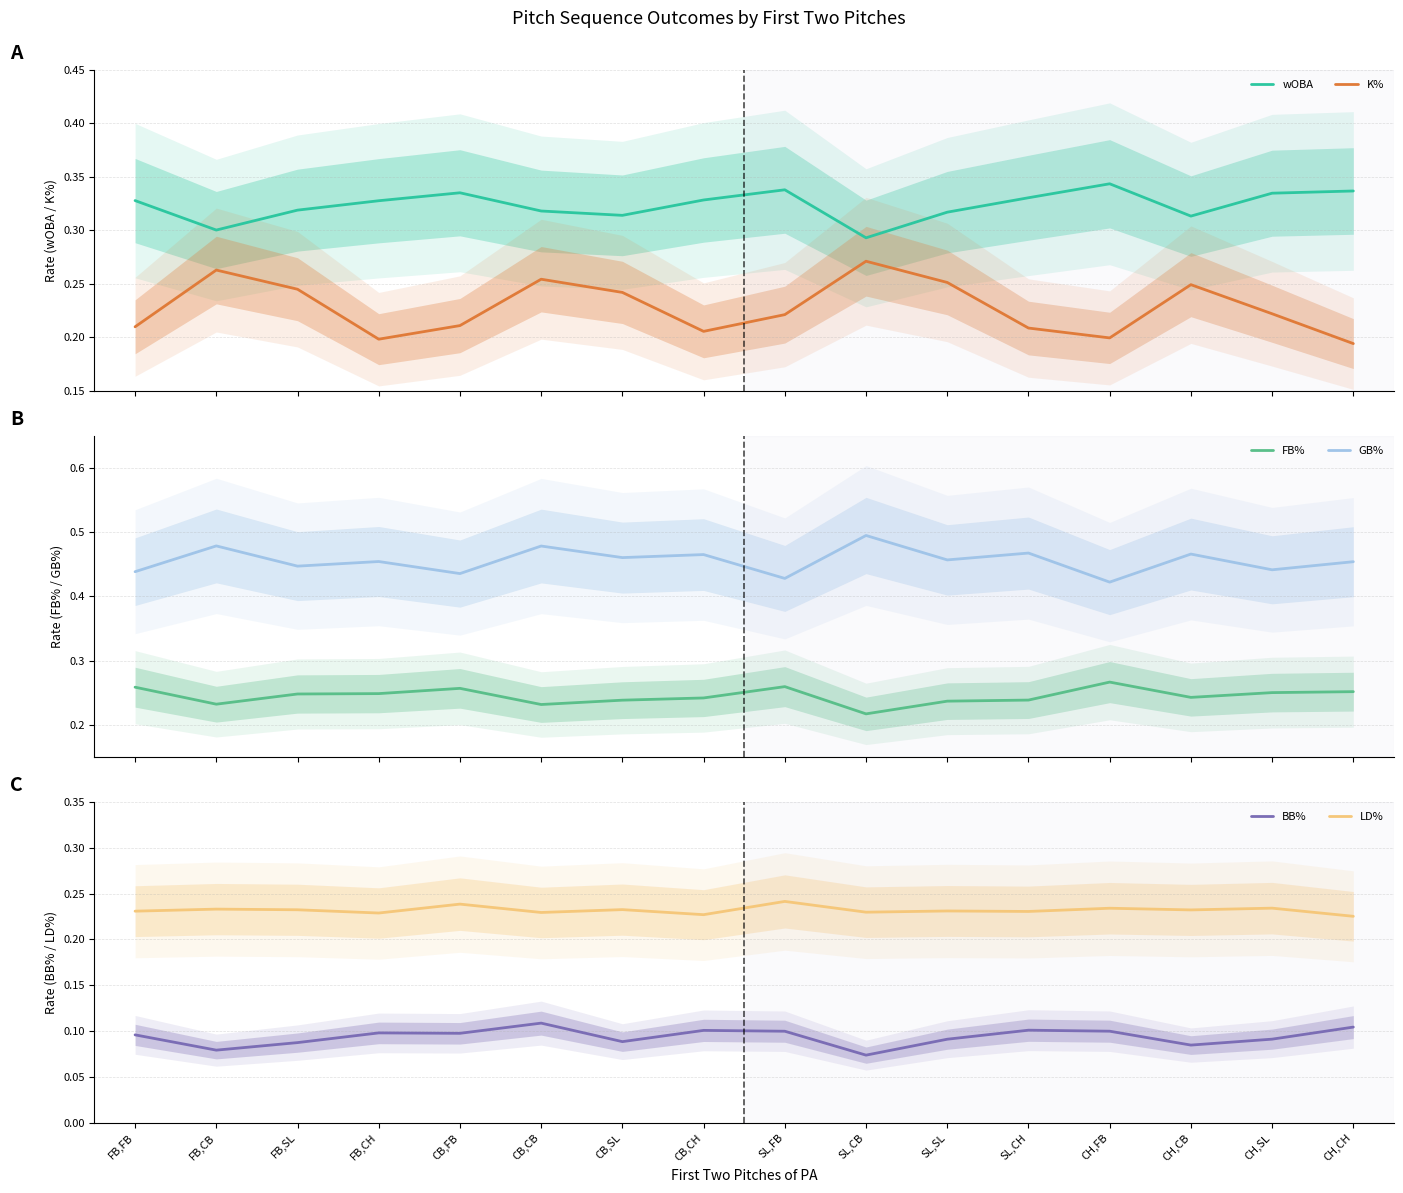

How many data points does each series have?

16